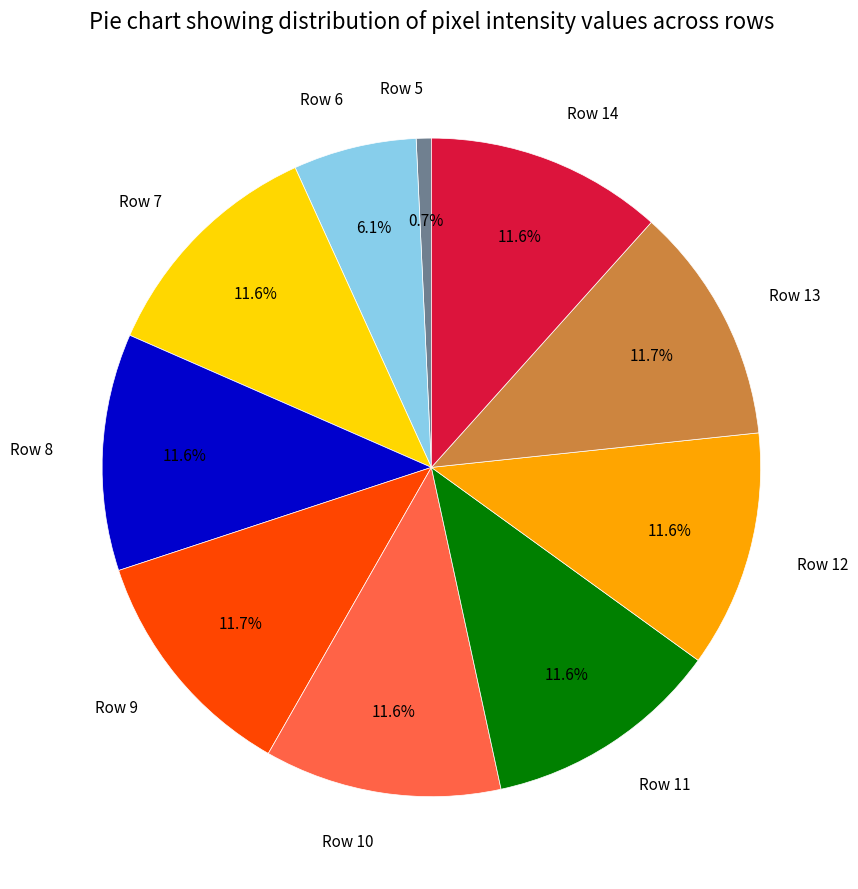

How many slices are in this pie chart?

10